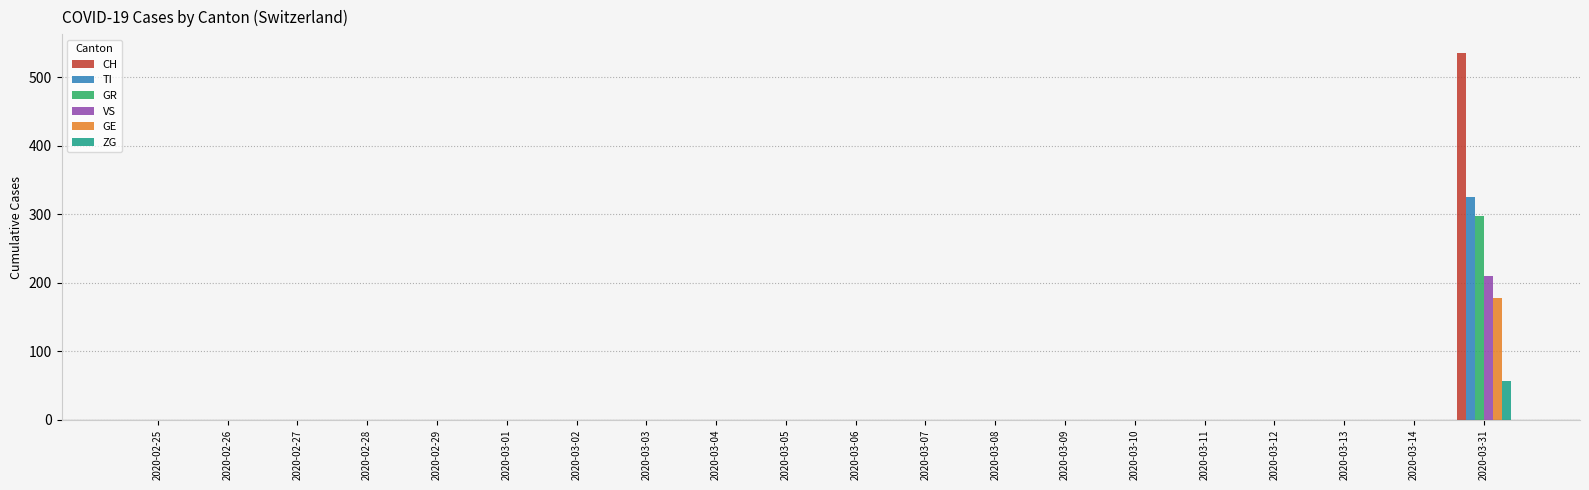

At which category is the sum across all series the highest?

2020-03-31